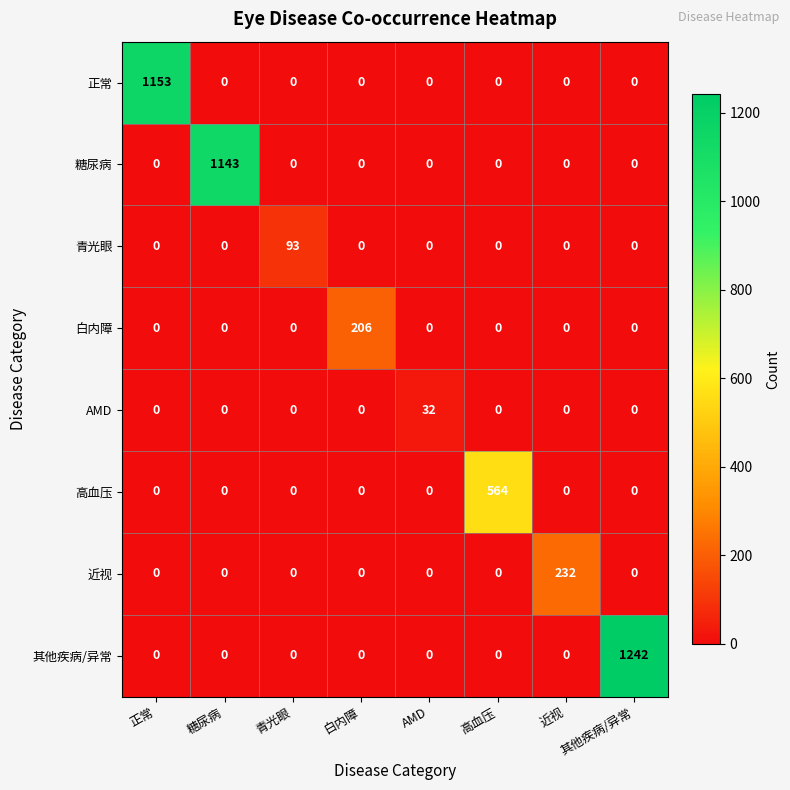

Between 青光眼 and 白内障, which series saw the biggest shift?

白内障